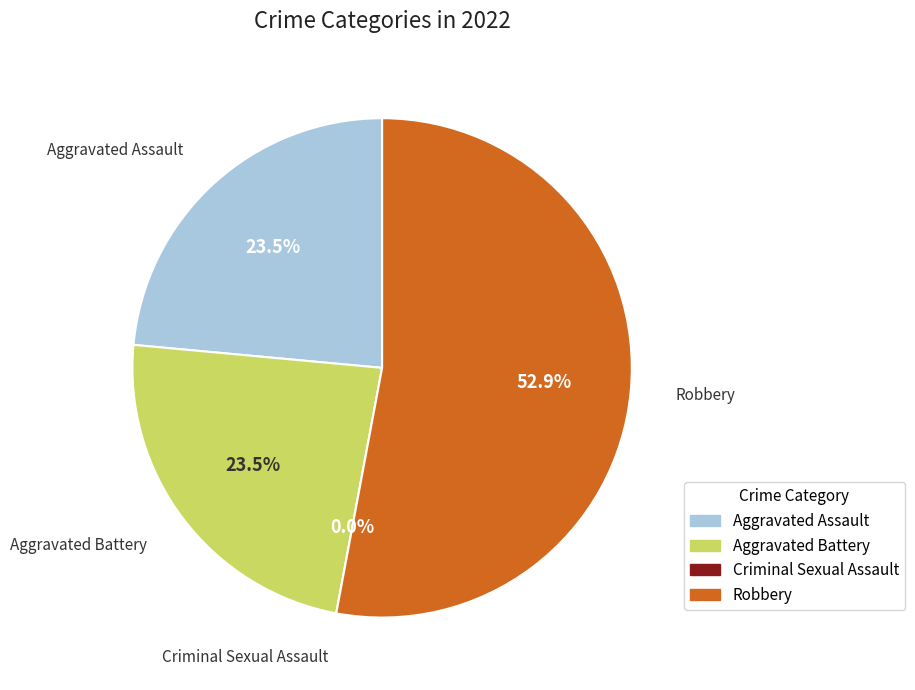

Is it true that Robbery is 62% of the pie?

False